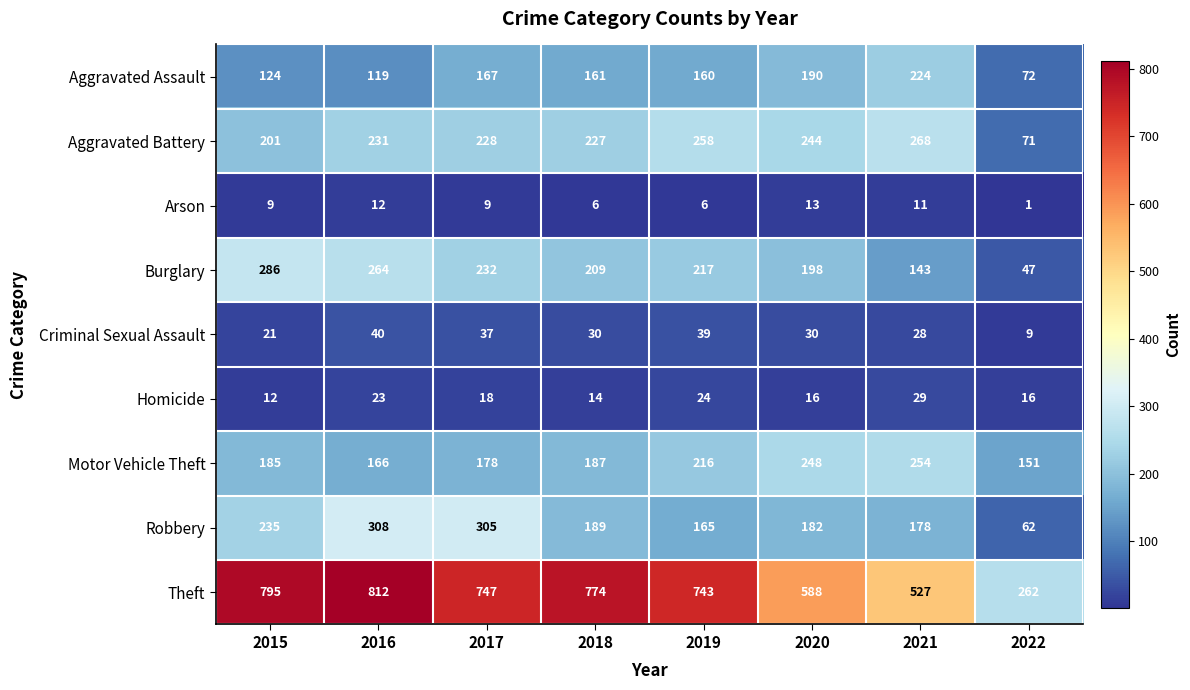

What is the sum of the Theft values at 2021 and 2015?

1322